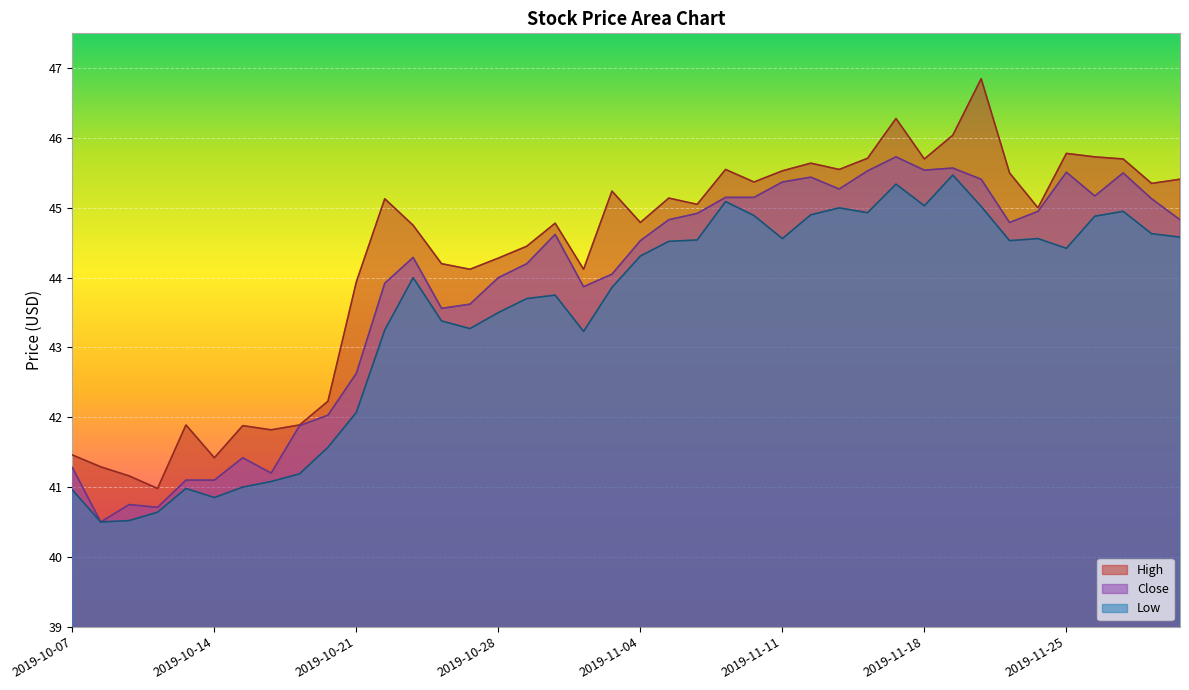

At which category does the chart reach its minimum across all series?

2019-10-08